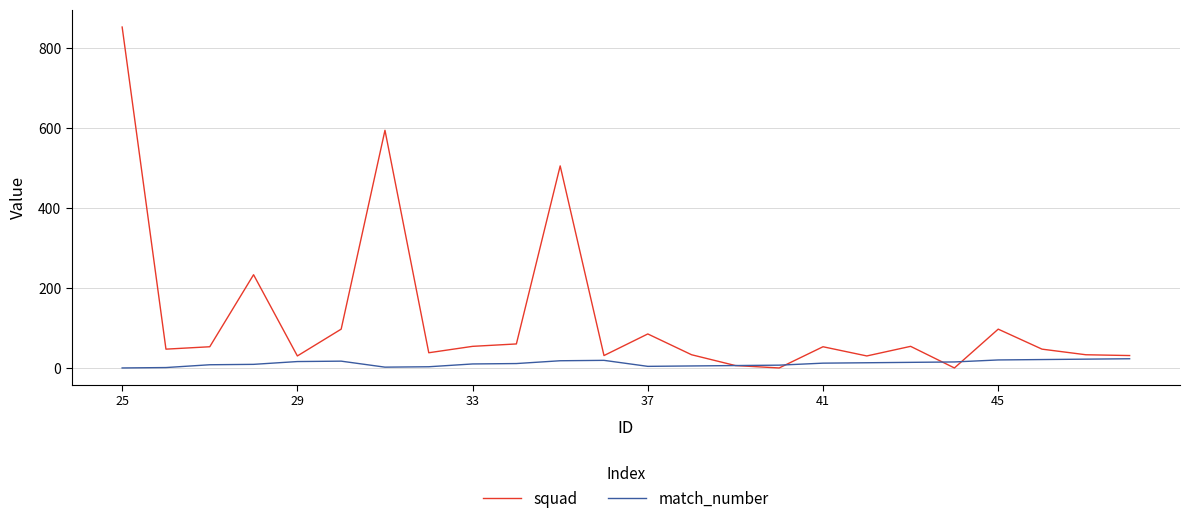

Which series has the largest range (max minus min)?

squad